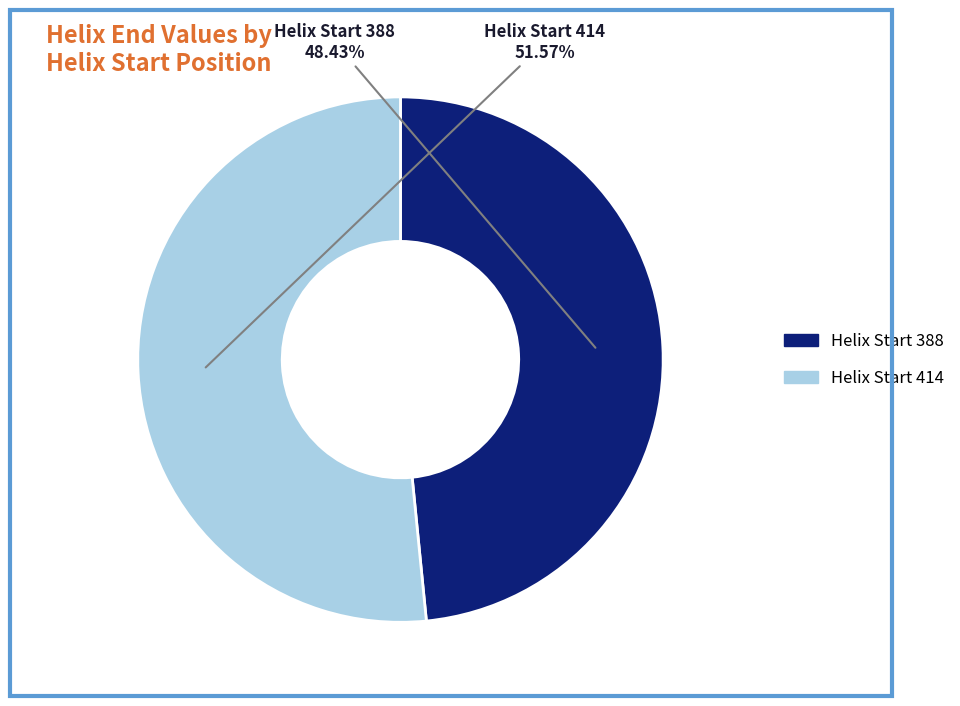

Does any single category account for the majority?

Yes